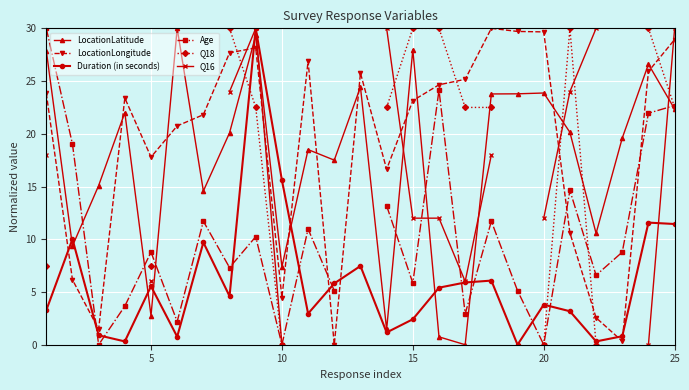

What is the difference between the maximum and minimum values in the LocationLongitude series?

30.0